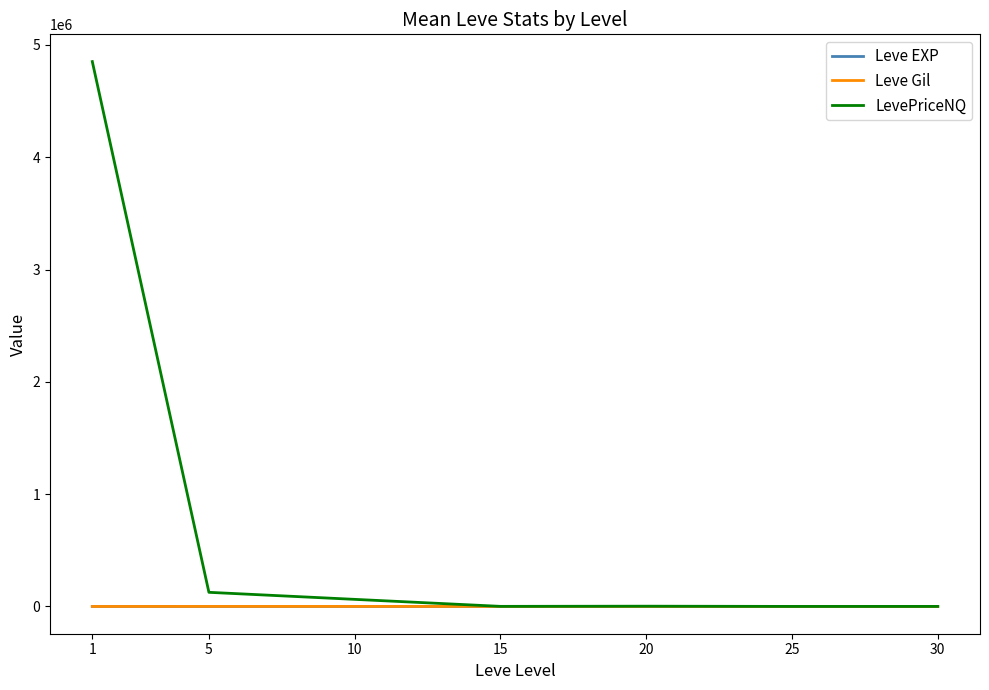

Does the chart display data point markers on the line(s)?

No